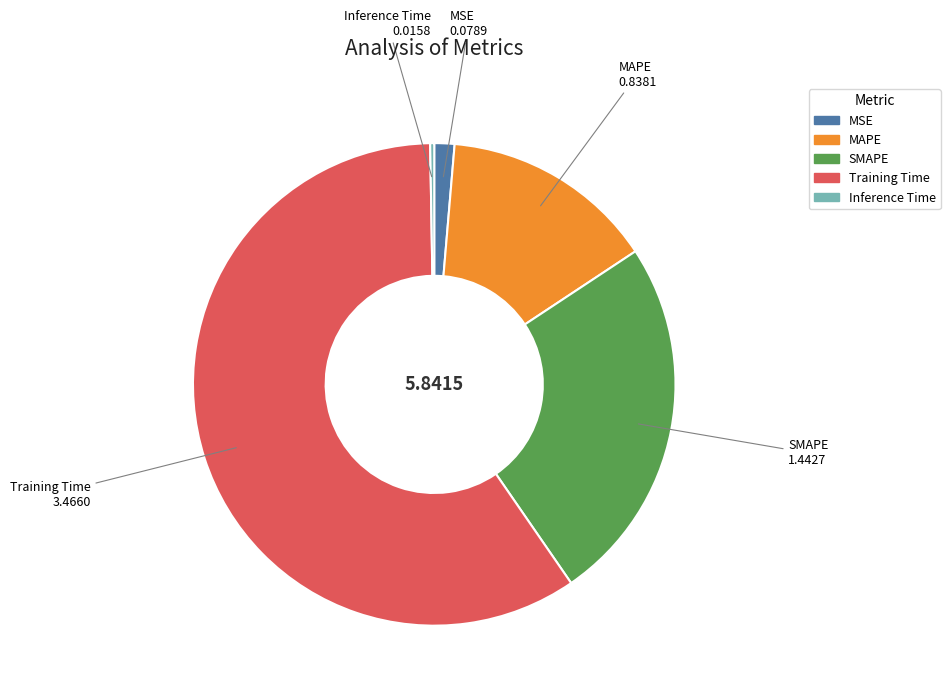

Which has a higher value, SMAPE or MSE?

SMAPE